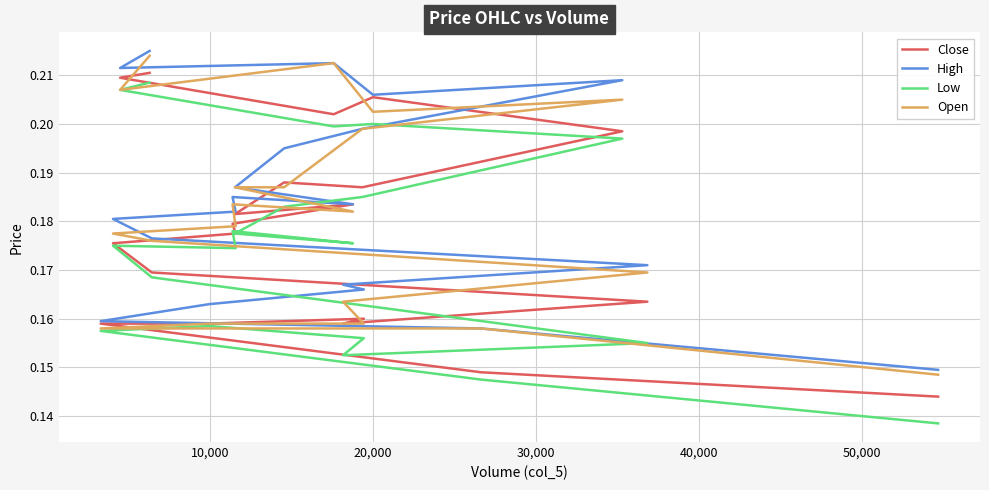

How many Low values are between 0 and 1?

20